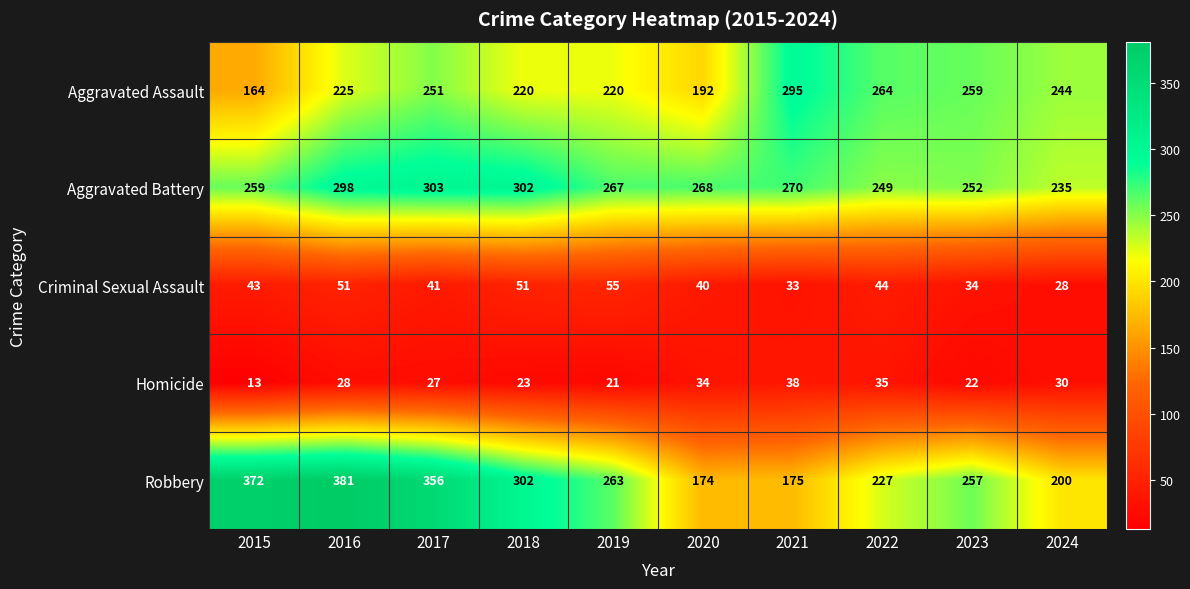

What is the maximum value shown in the chart?

381